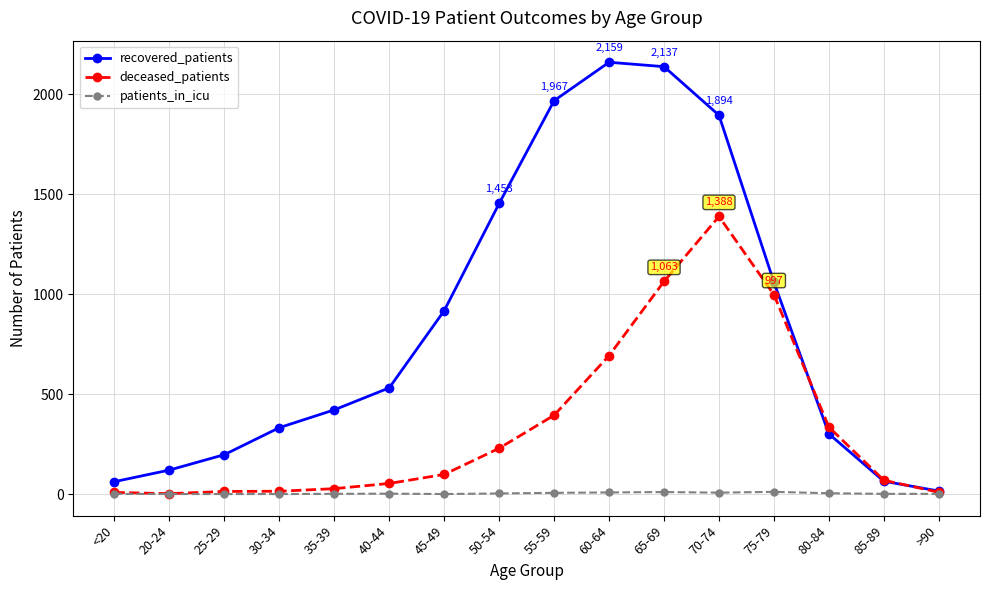

What is the maximum value for recovered_patients?

2159